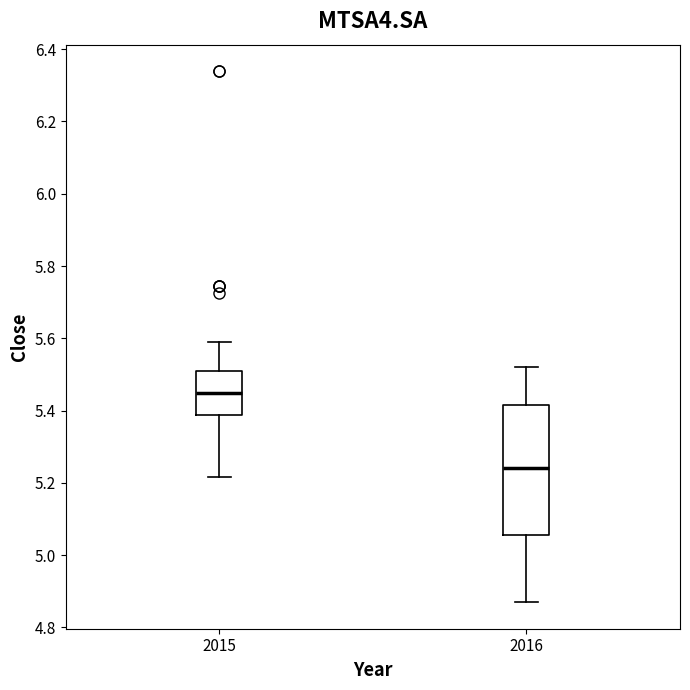

Which box's median line is the highest?

2015